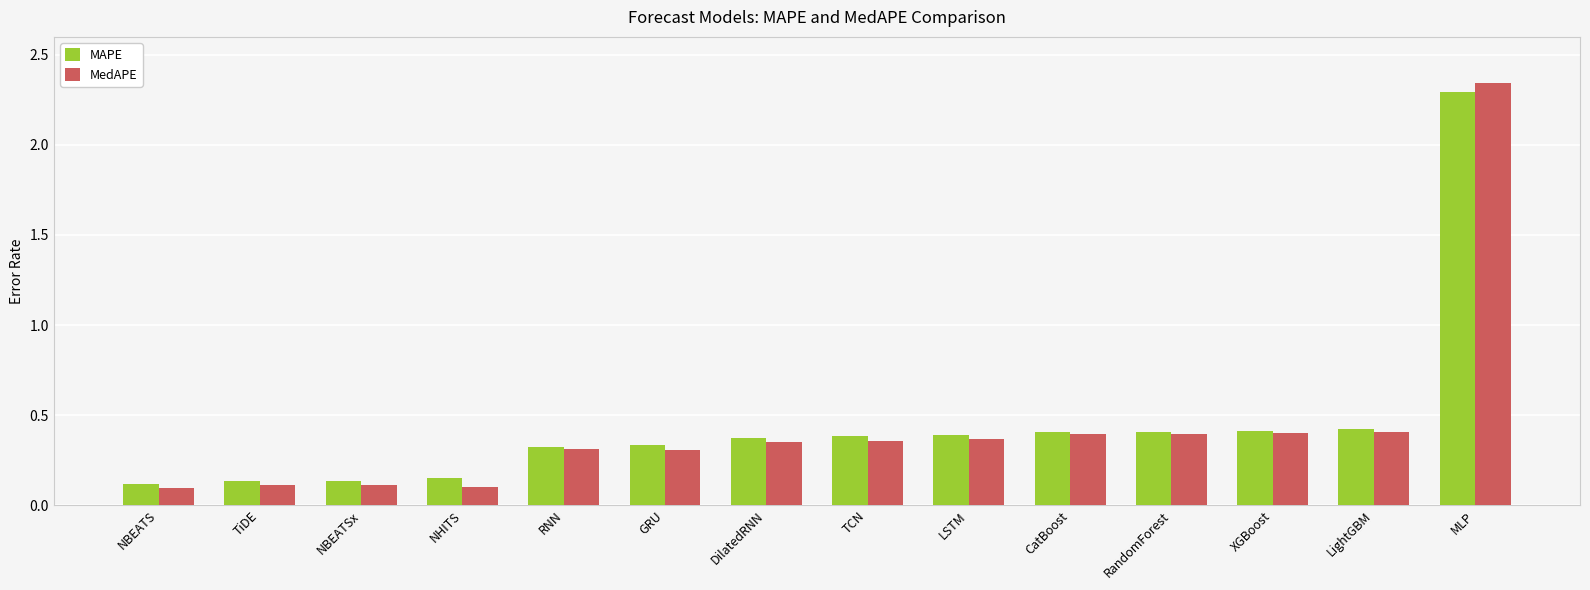

At which category is the sum across all series the highest?

MLP